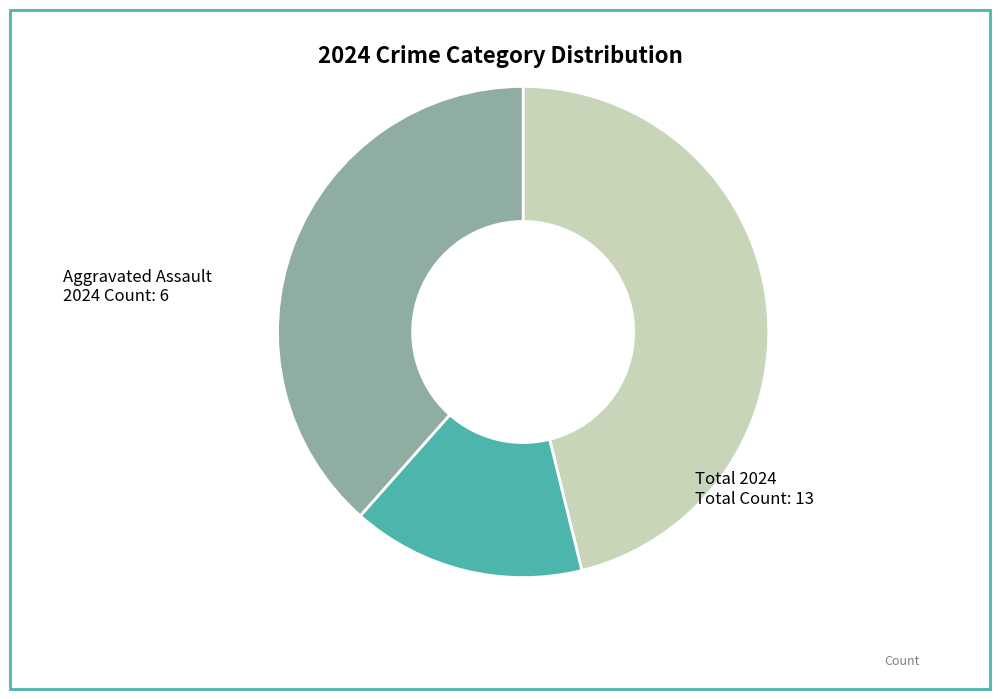

Does any single category account for the majority?

No